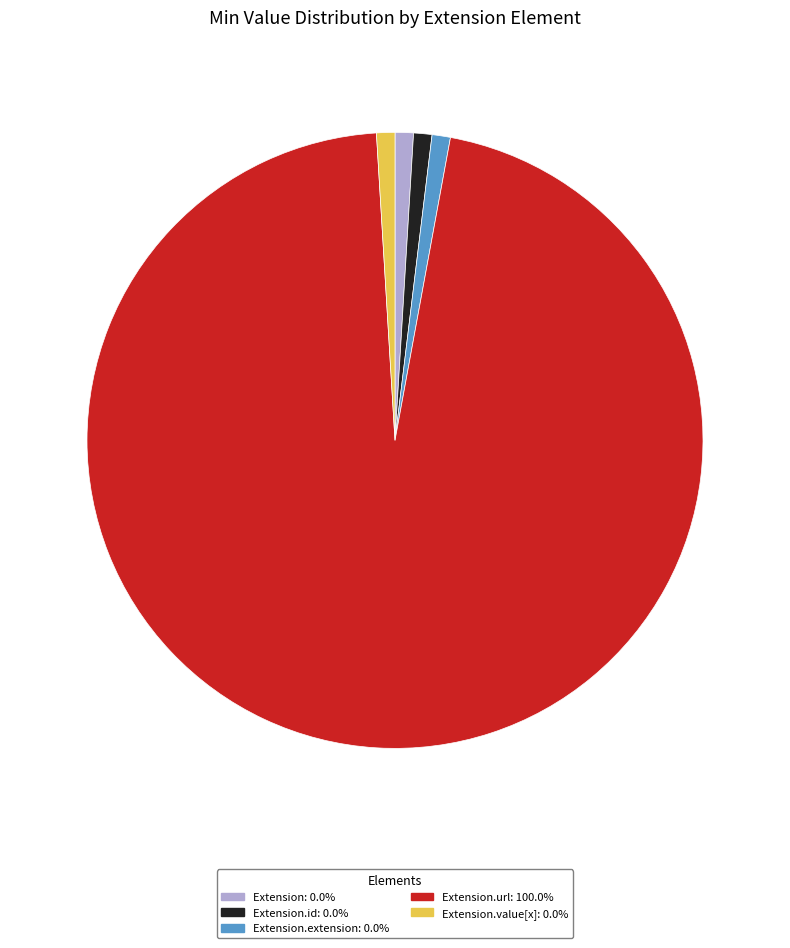

Is there any slice that represents more than half of the pie?

Yes